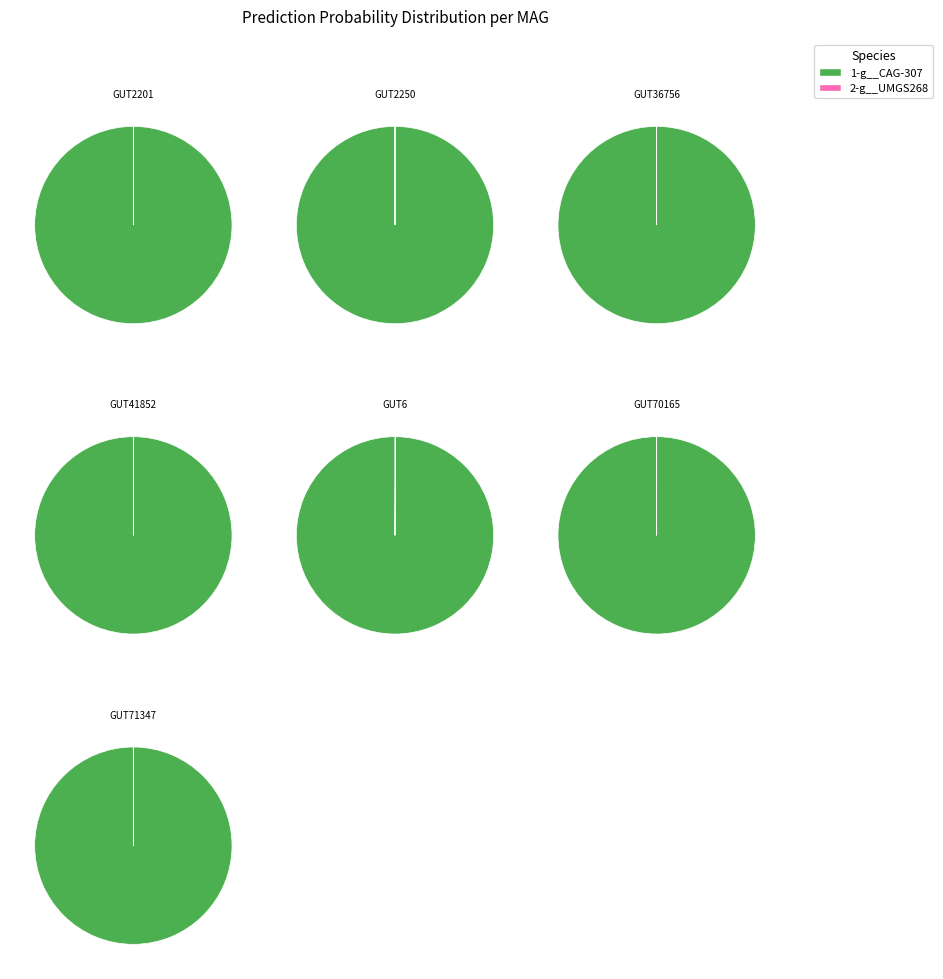

How many slices are in this pie chart?

7